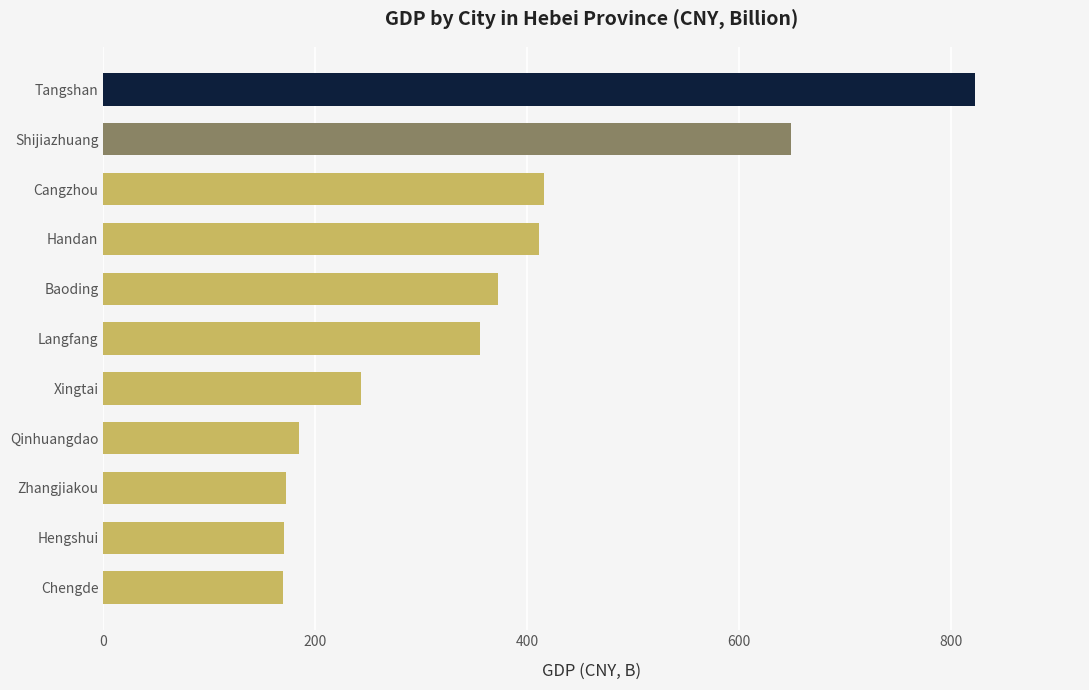

What is the difference between the second highest and minimum values?

479.3